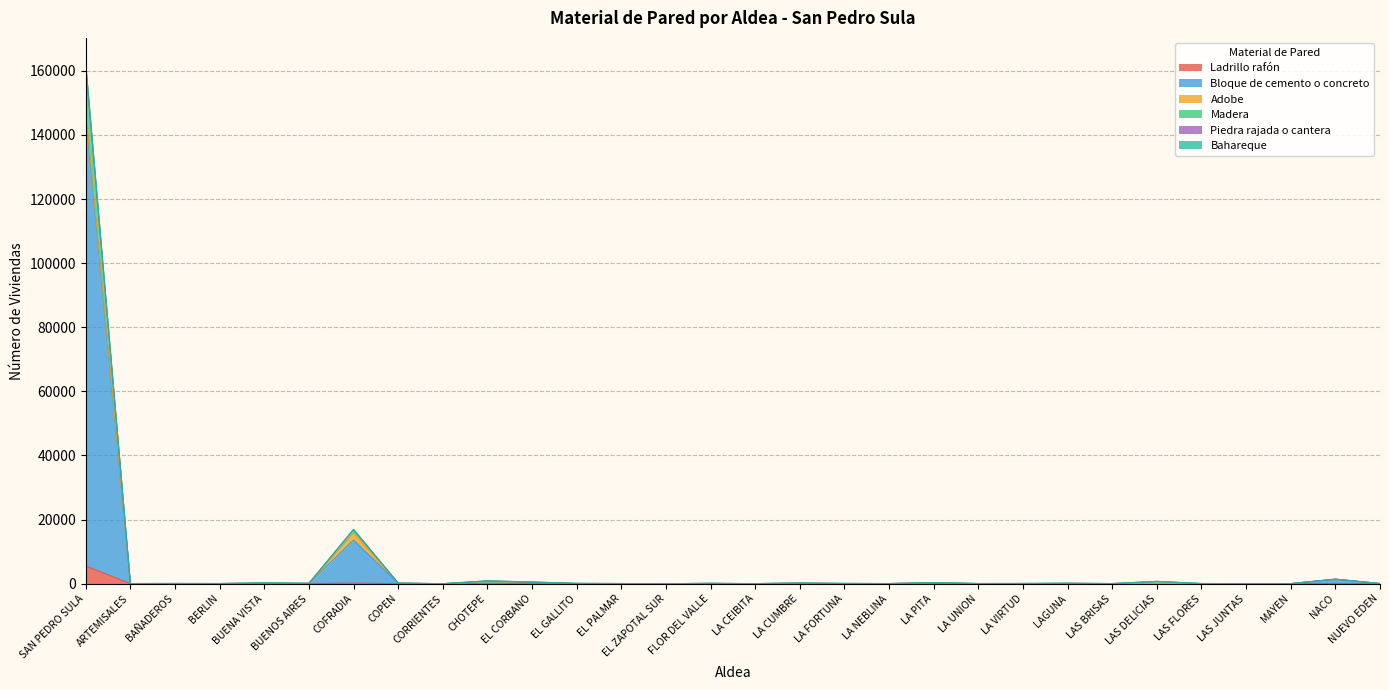

What is the difference between the maximum and minimum values in the Bloque de cemento o concreto series?

146783